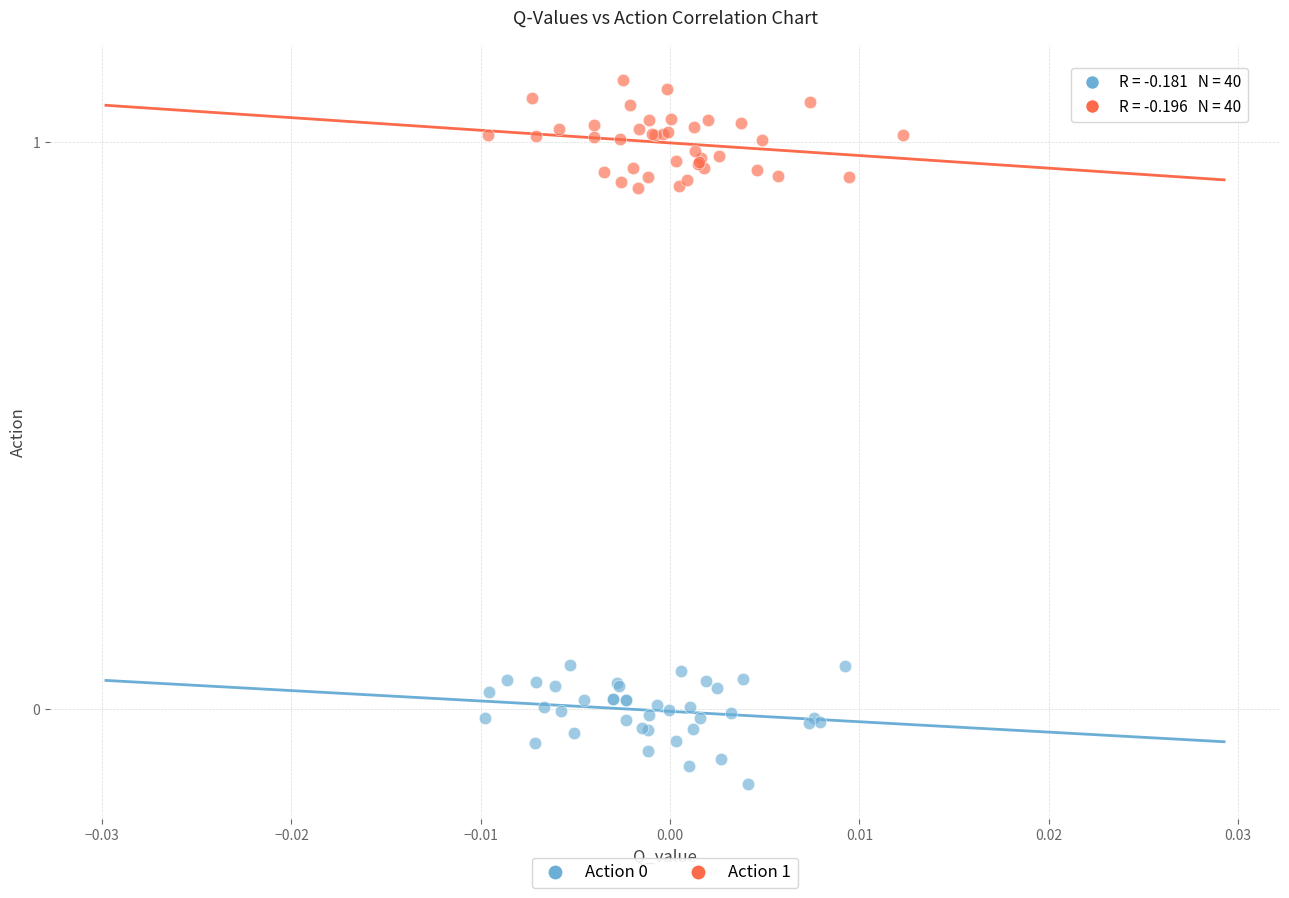

Which series reaches the maximum Y coordinate?

Action 1